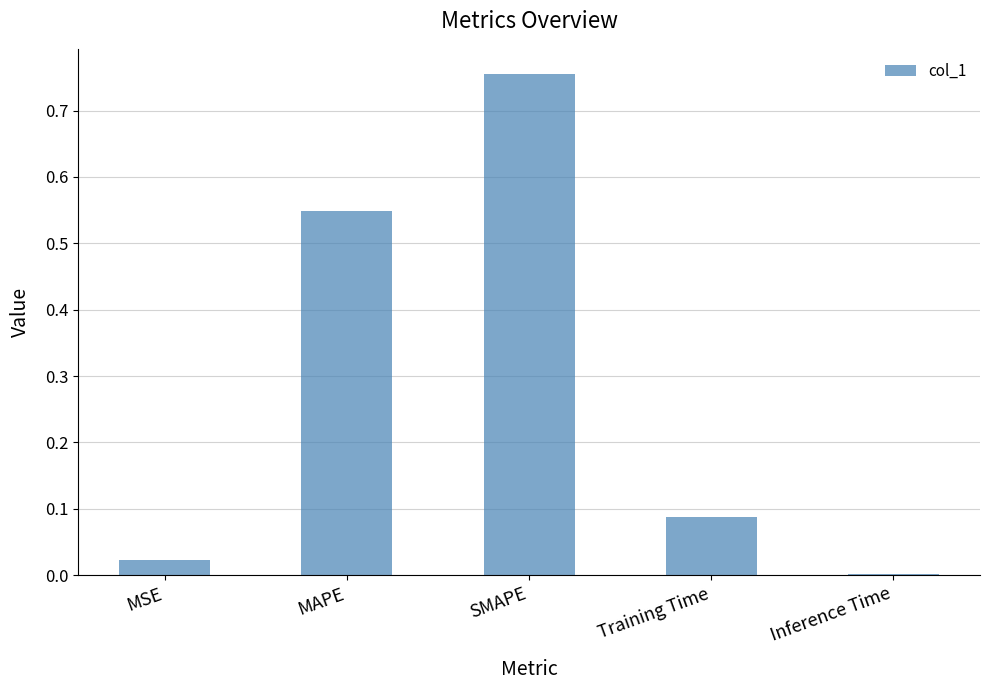

Which has a higher value, Training Time or Inference Time?

Training Time